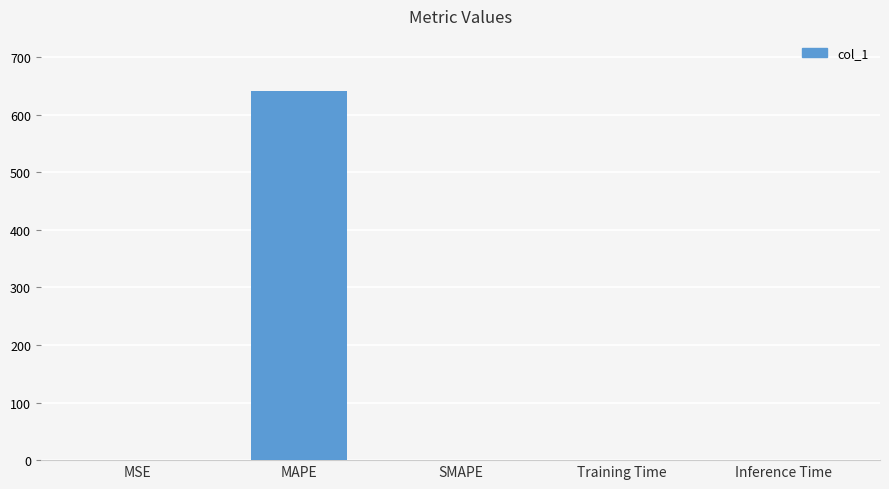

What is the greatest value displayed?

640.8